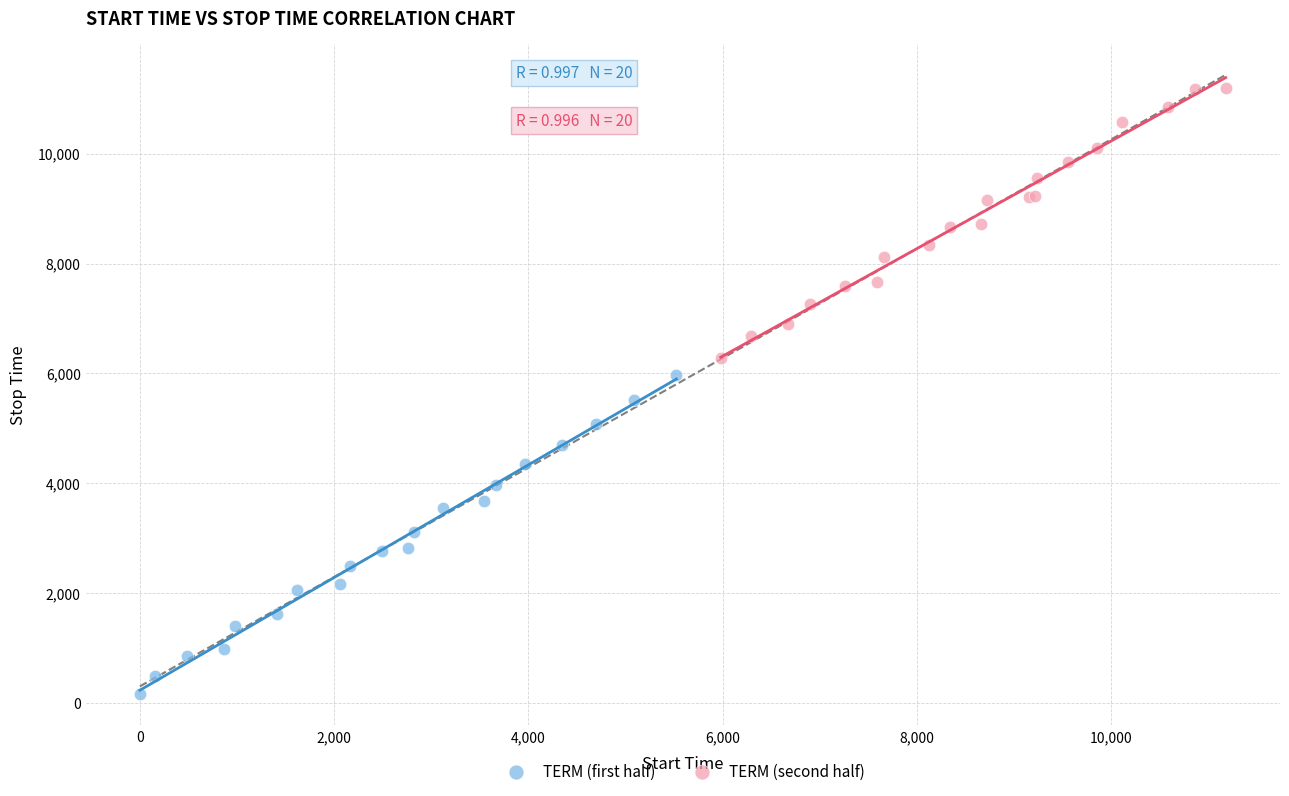

Which series reaches the maximum Y coordinate?

TERM (second half)